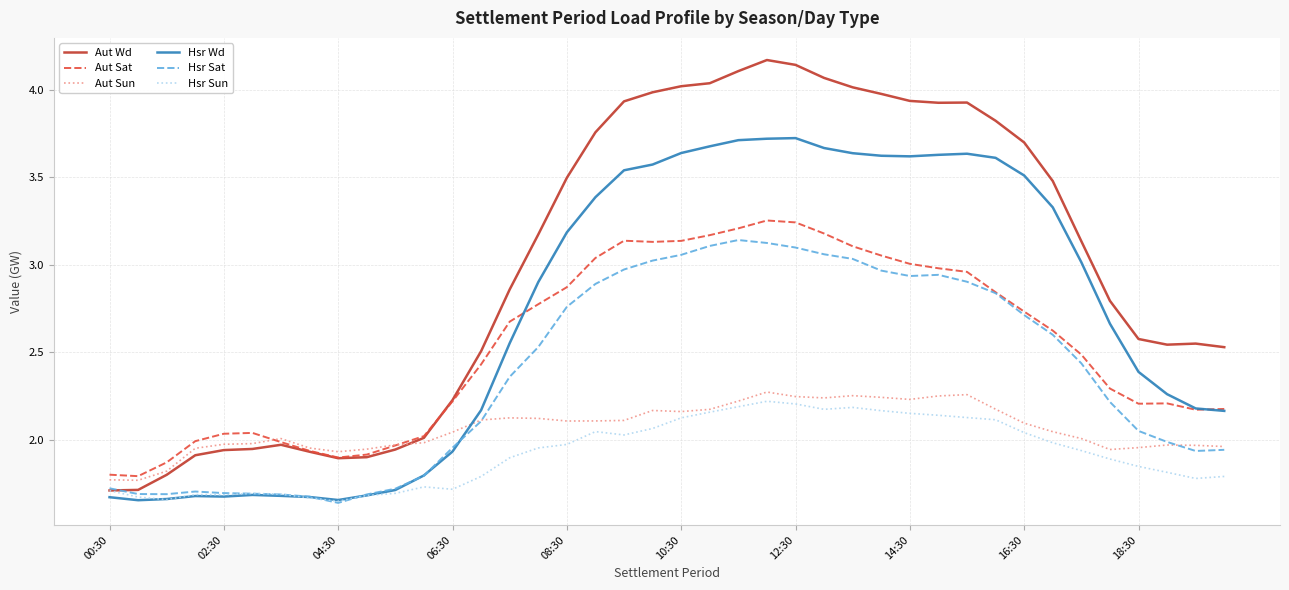

Which series has the widest spread of values?

Aut Wd